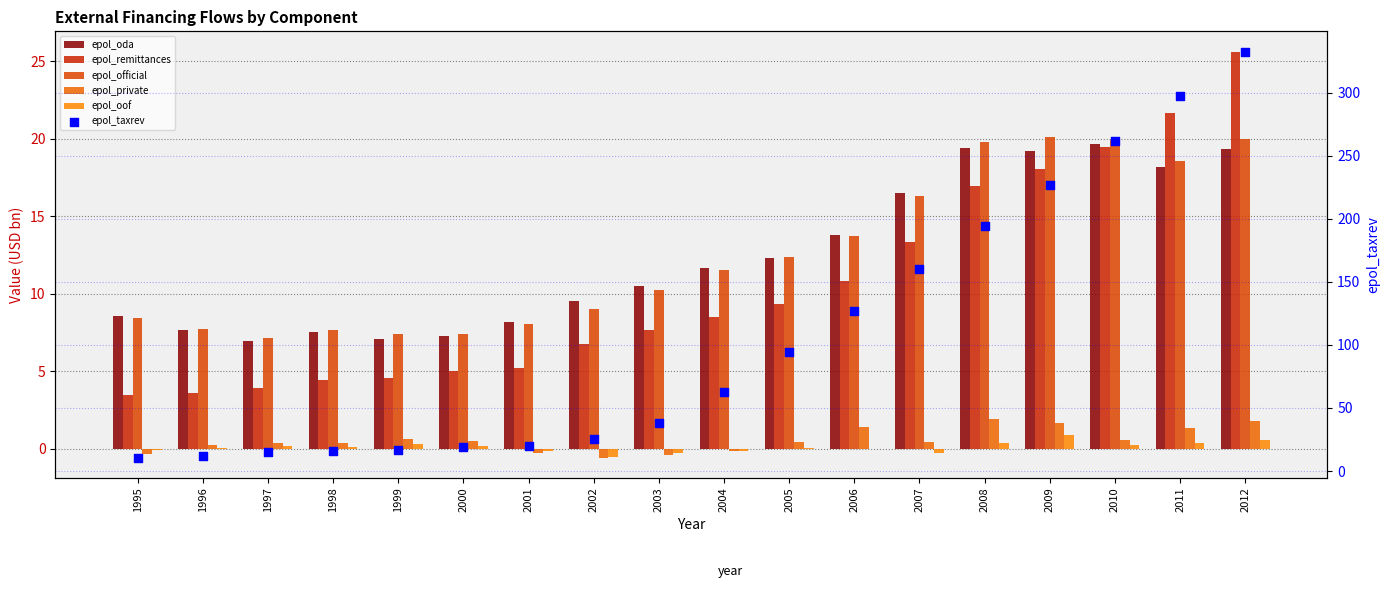

Which series reaches the minimum Y coordinate?

epol_private